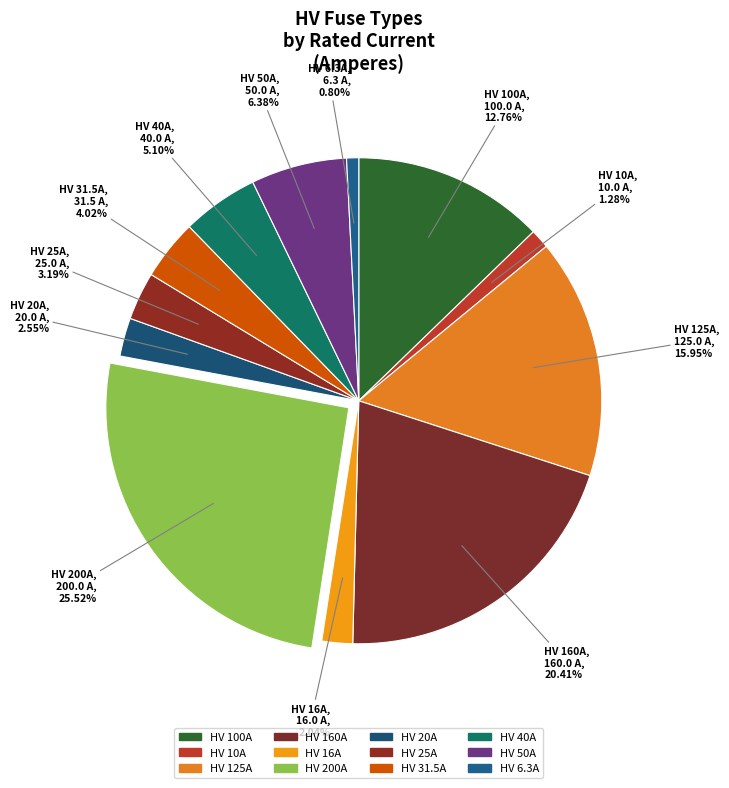

What is the ratio of the value at HV 6.3A to the value at HV 40A?

0.2